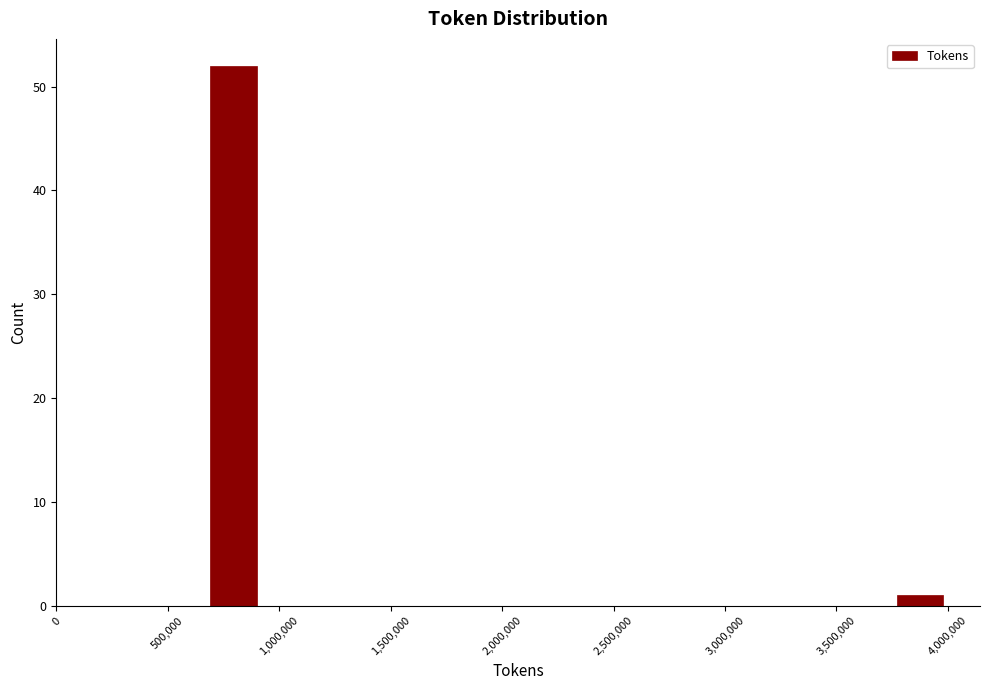

Which range on the x-axis has the tallest bar?

700000 to 900000